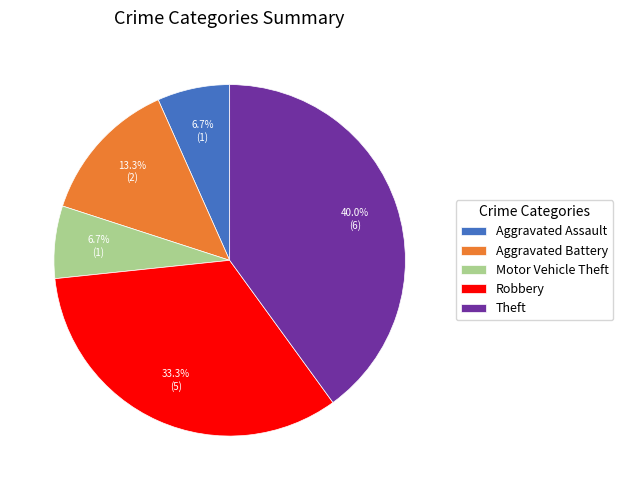

What percentage is the Aggravated Assault slice, to the nearest percent?

7%